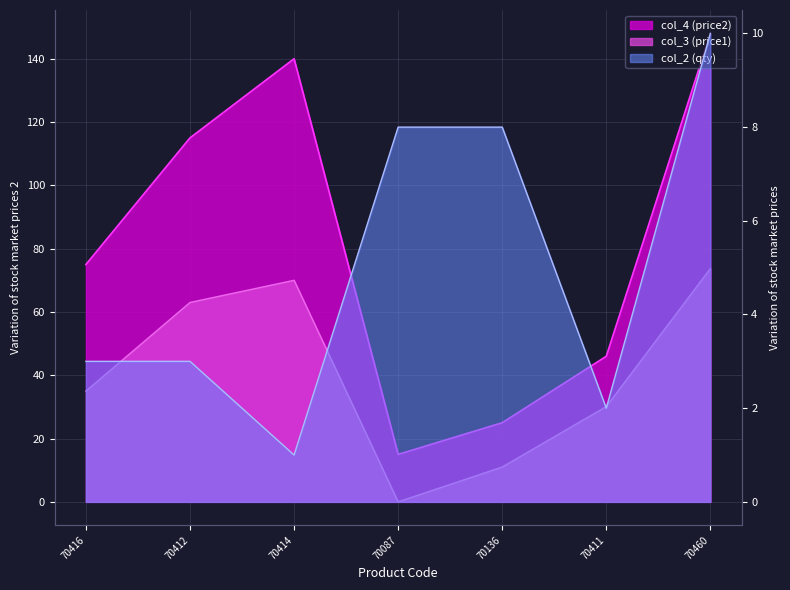

Does the chart display data point markers on the line(s)?

No